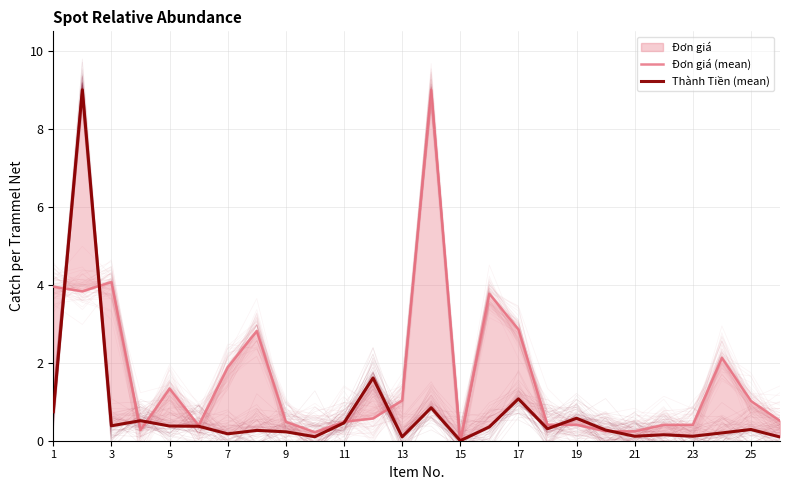

What is the difference between the maximum and minimum values in the Đơn giá (mean) series?

9.0